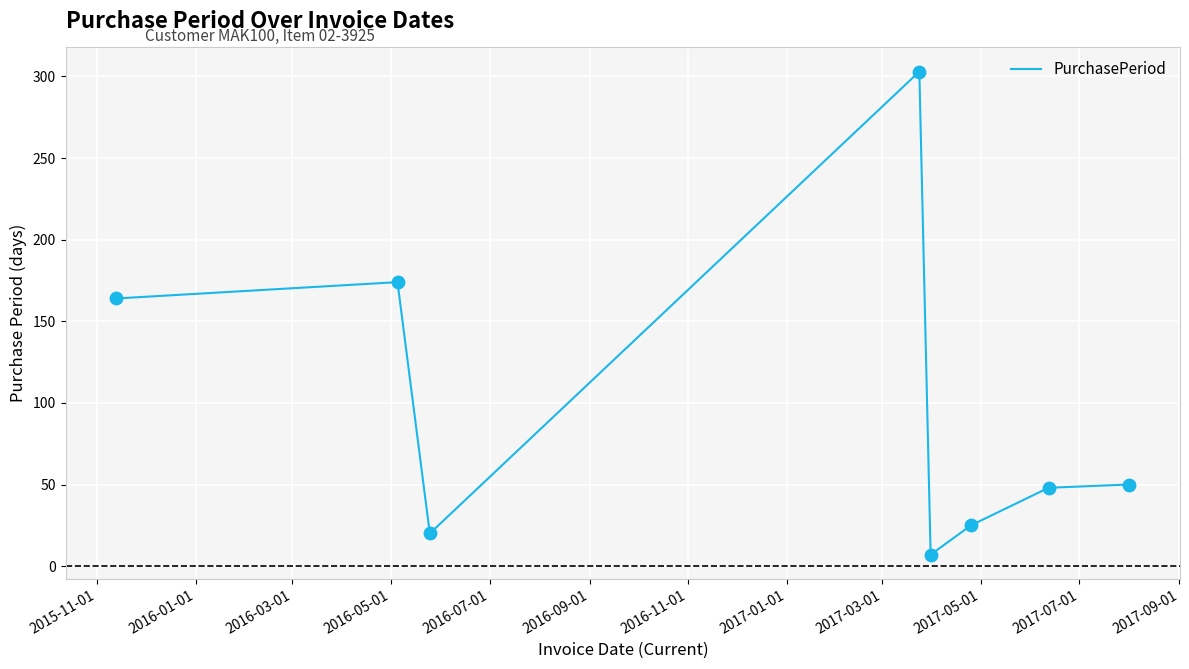

What is the difference between the maximum and second lowest values?

283